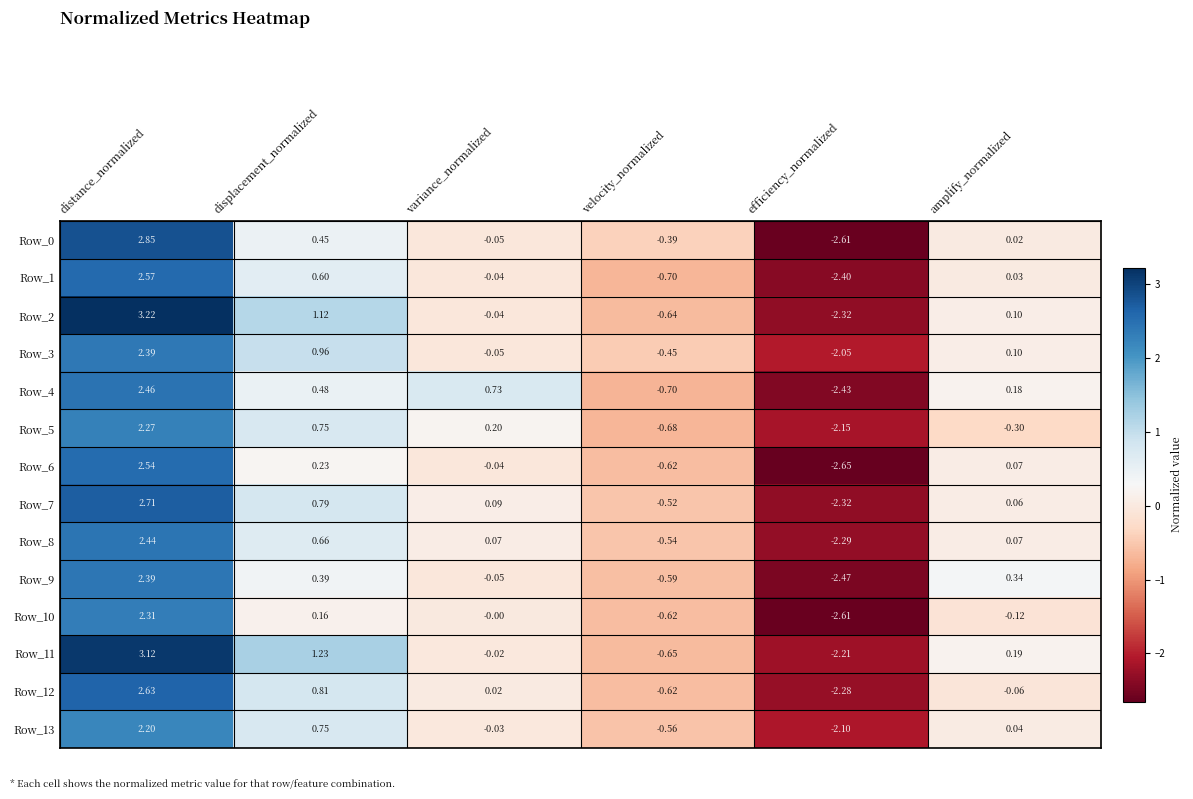

At which category is the sum across all series the highest?

distance_normalized